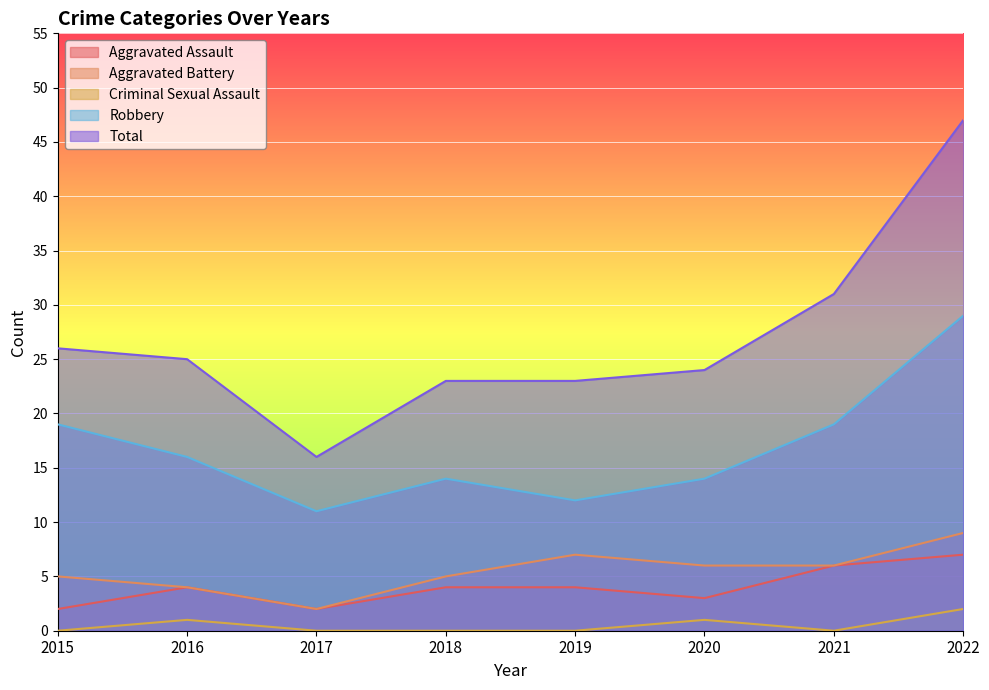

What is the value of the Total point at the 5th from the left?

23